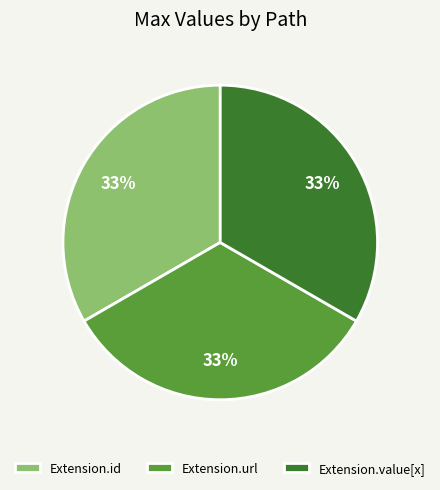

To the nearest percent, what is the average slice percentage?

33%